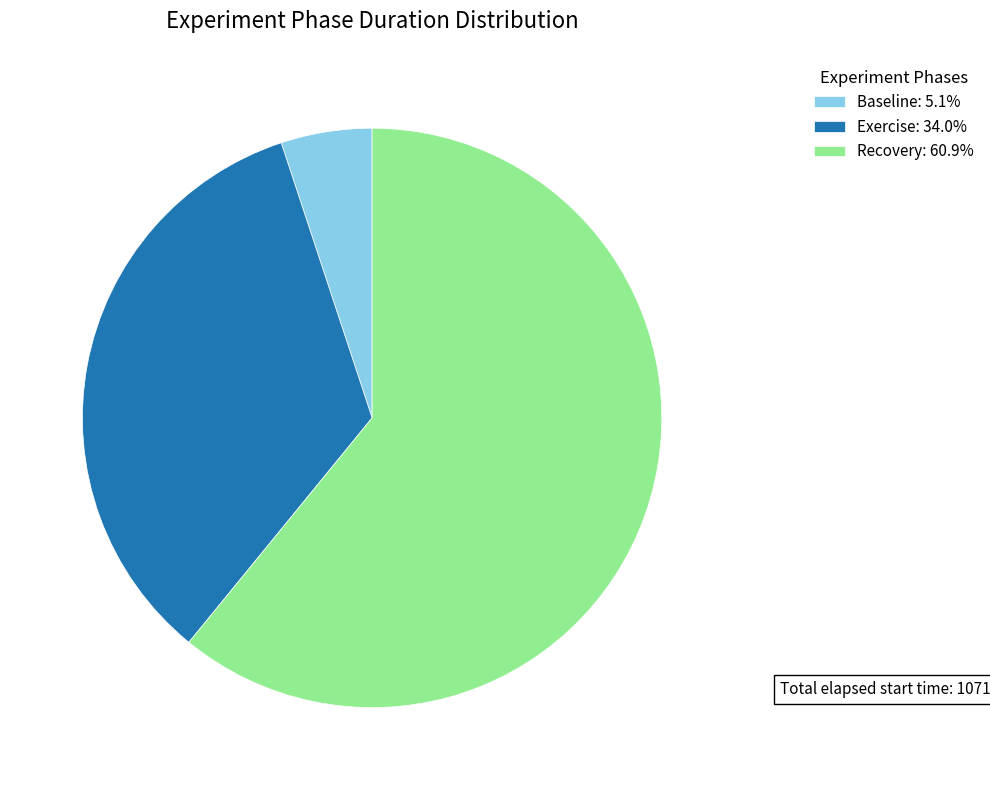

Which has a higher value, Exercise or Baseline?

Exercise